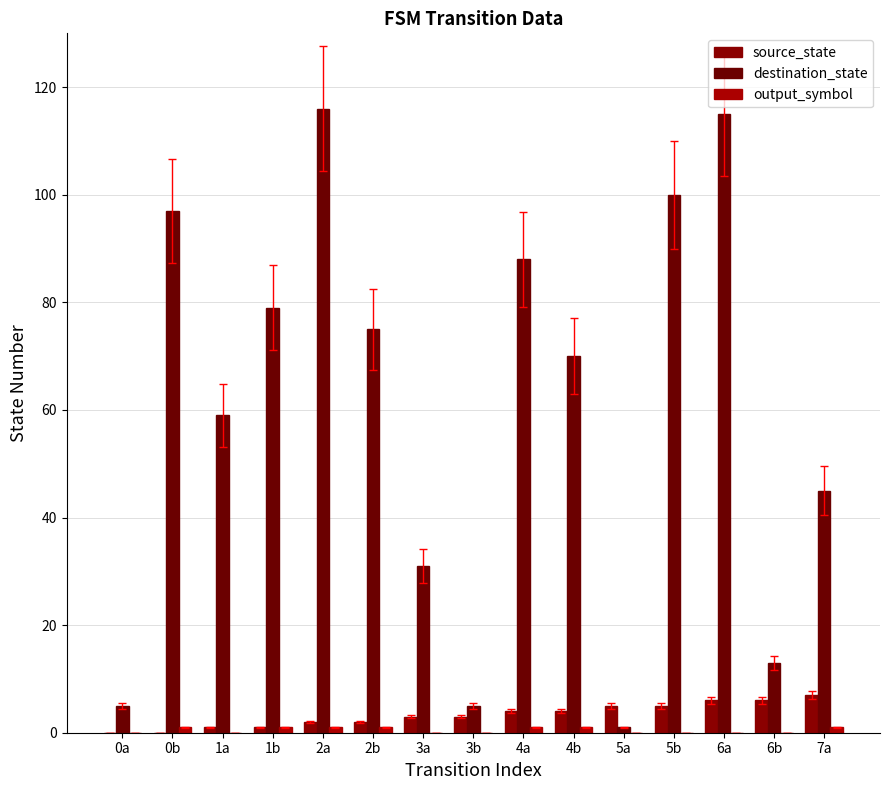

How many data points does each series have?

15